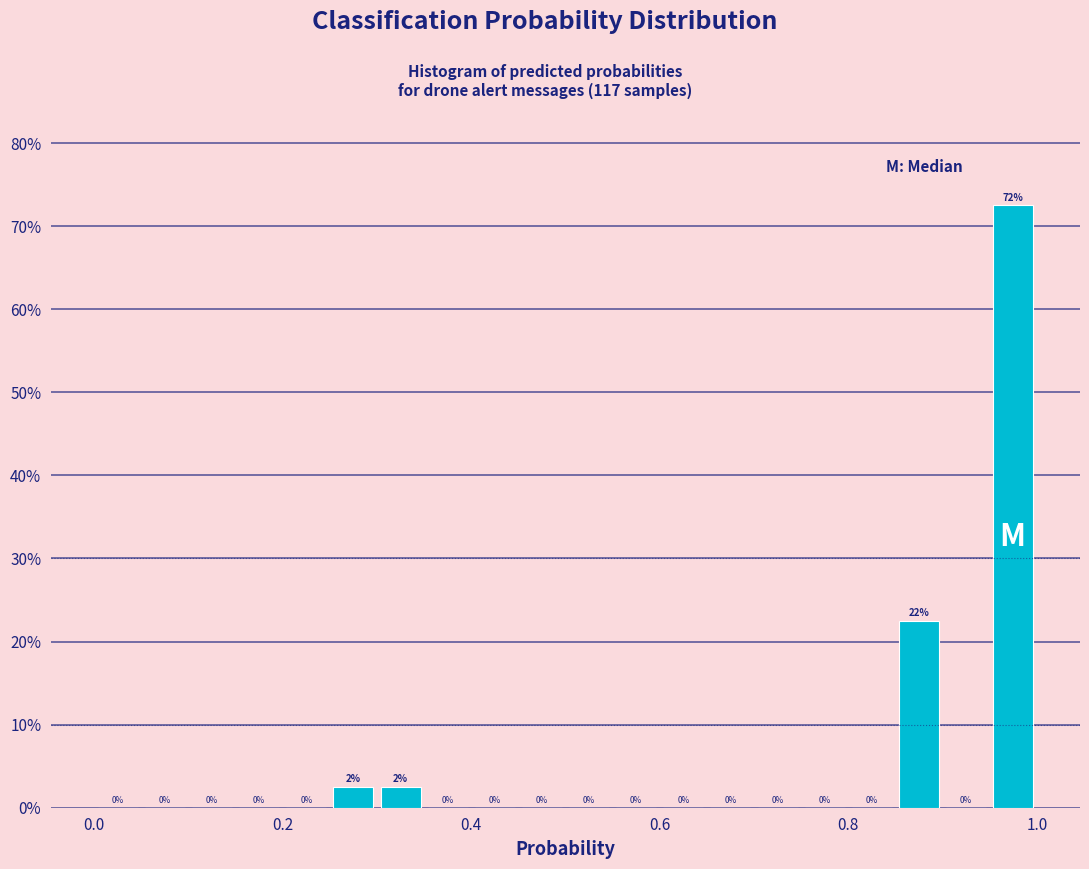

Read against the x-axis, roughly where is the centre of the tallest bar?

0.98